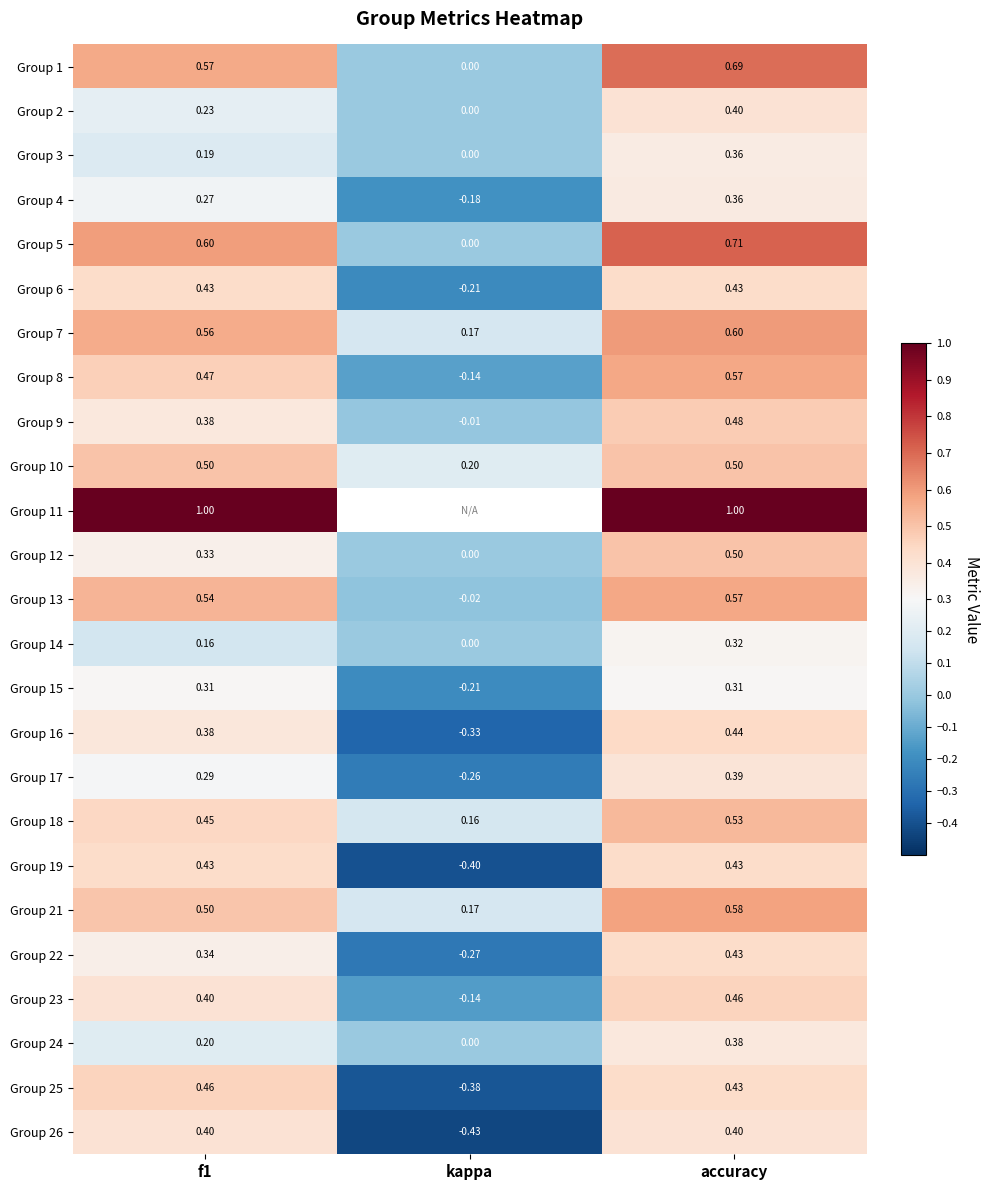

What is the highest value of the Group 25 series?

0.5